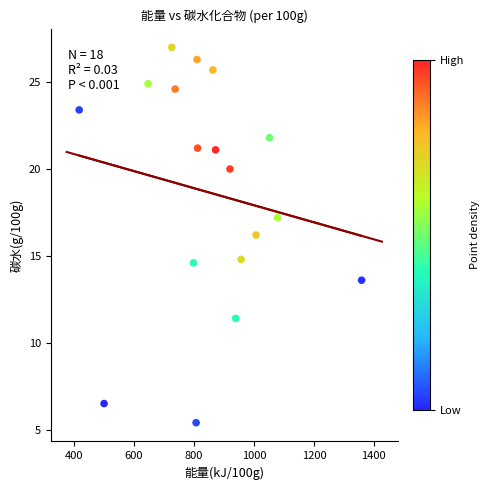

What is the range of Y values (max minus min)?

21.6